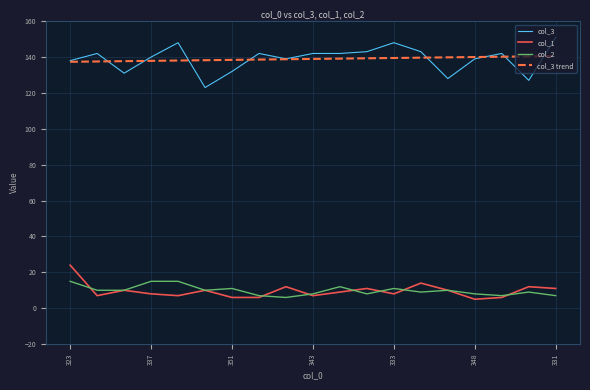

What is the smallest value displayed?

5.0